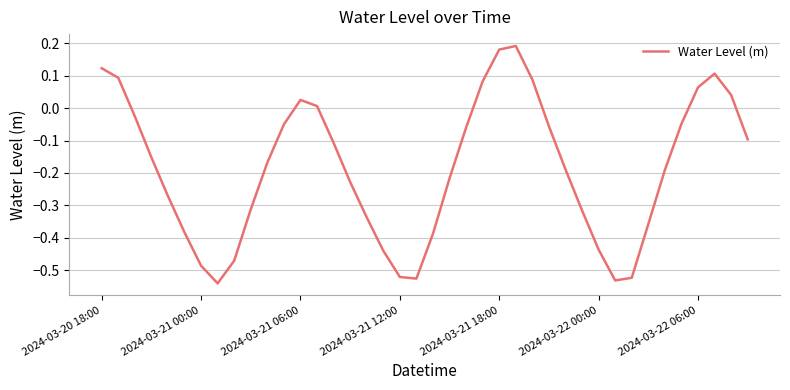

What is the greatest value displayed?

0.2